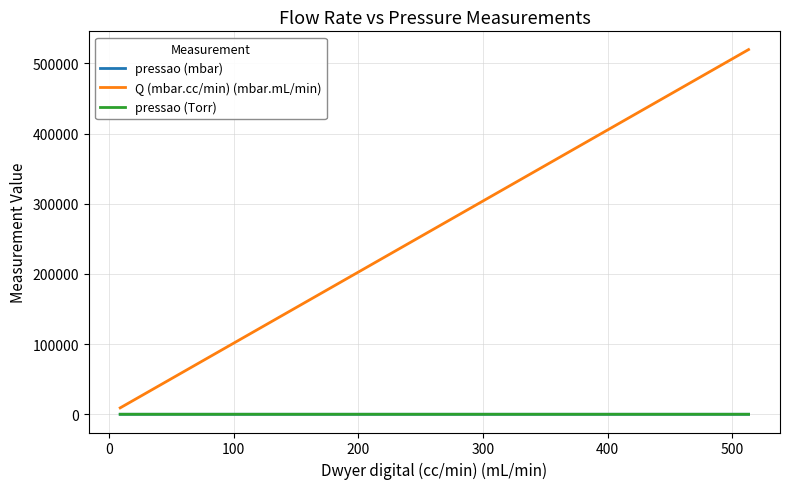

What is the average value of the Q (mbar.cc/min) (mbar.mL/min) series?

225876.5